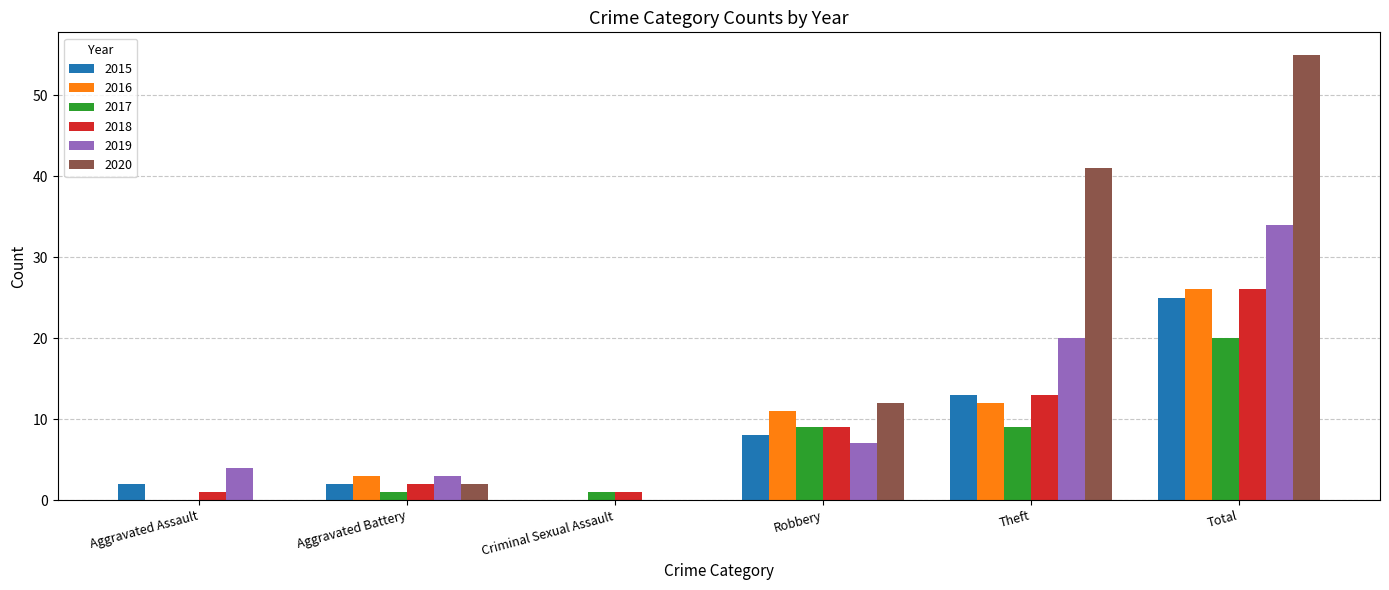

Which series changed the most between Aggravated Assault and Aggravated Battery?

2016